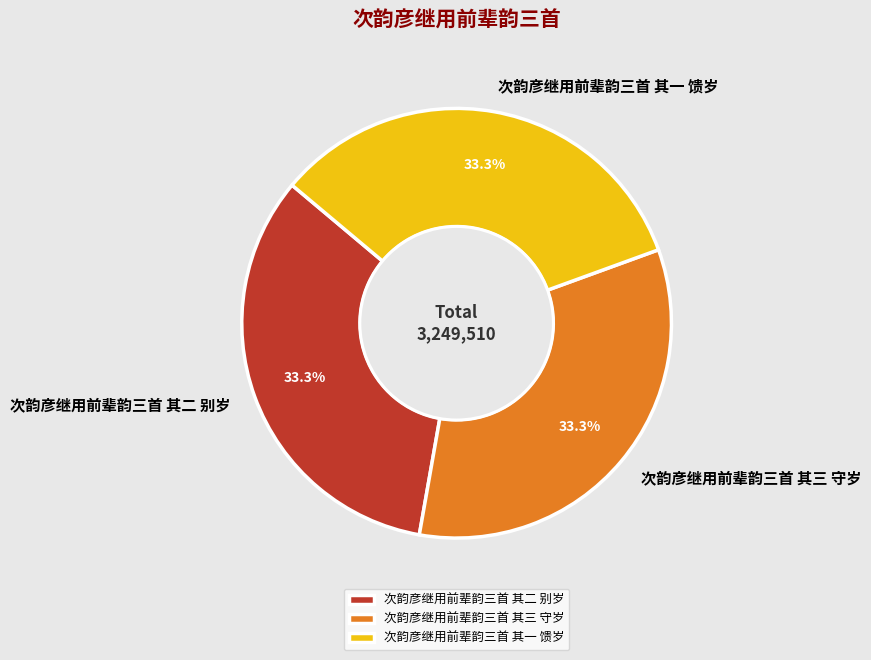

Approximately how many times larger is the value at 次韵彦继用前辈韵三首 其一 馈岁 compared to 次韵彦继用前辈韵三首 其三 守岁?

1.0